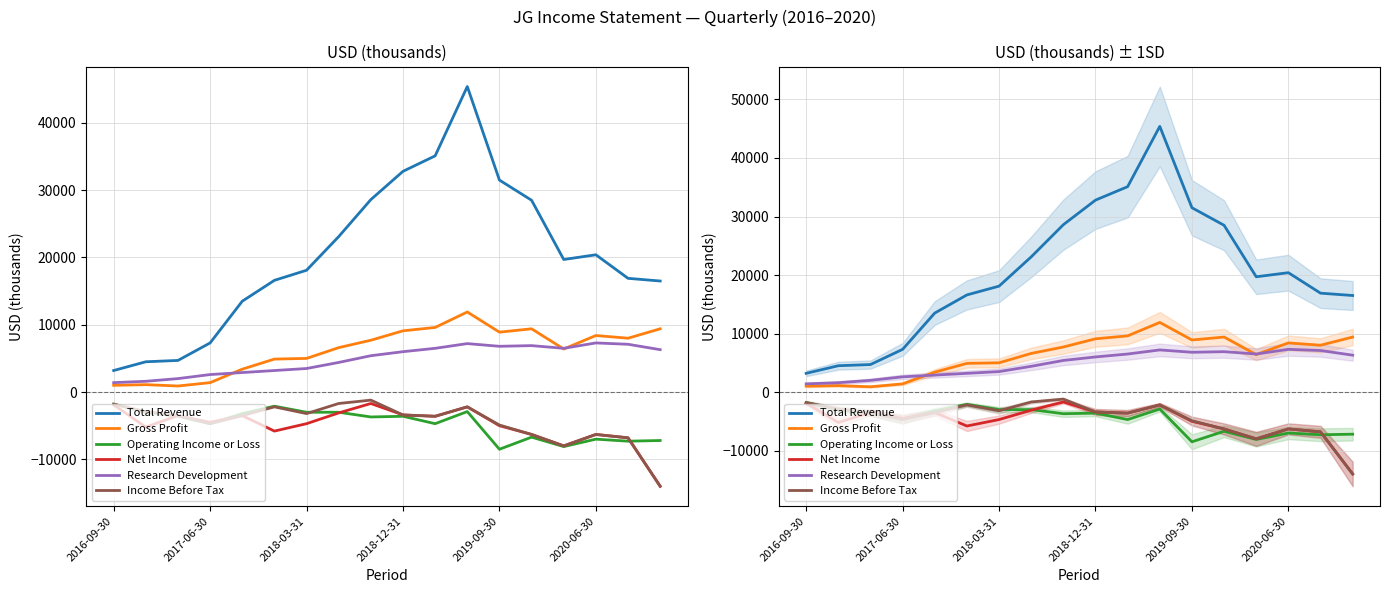

Does the chart display data point markers on the line(s)?

No